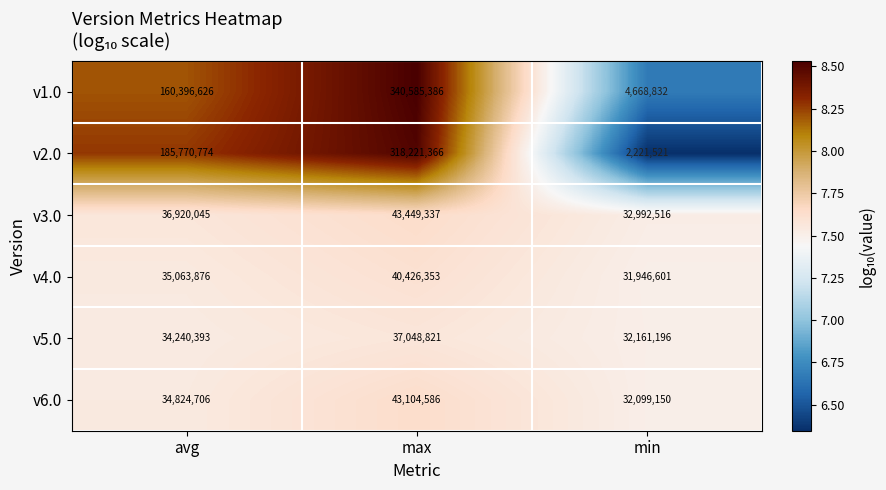

What is the difference between the highest and lowest values at max?

303536565